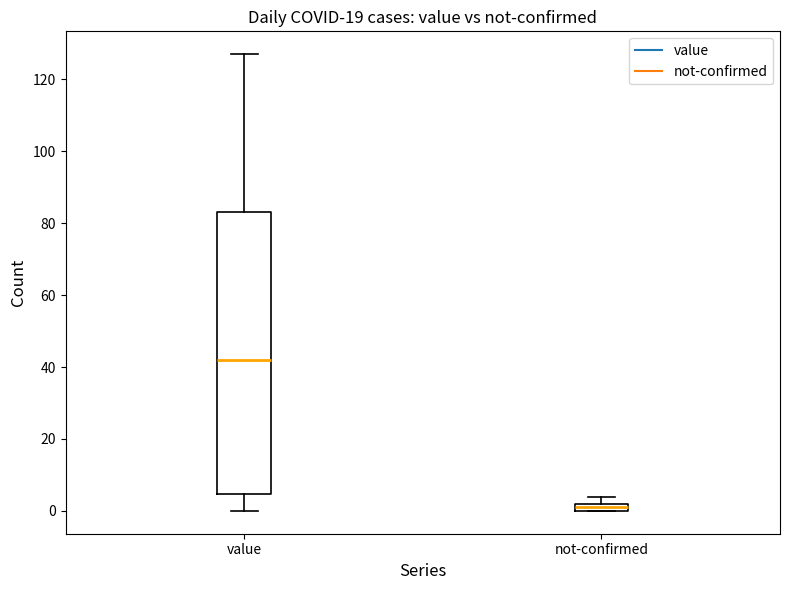

Which box is the tallest, from its lower edge to its upper edge?

value